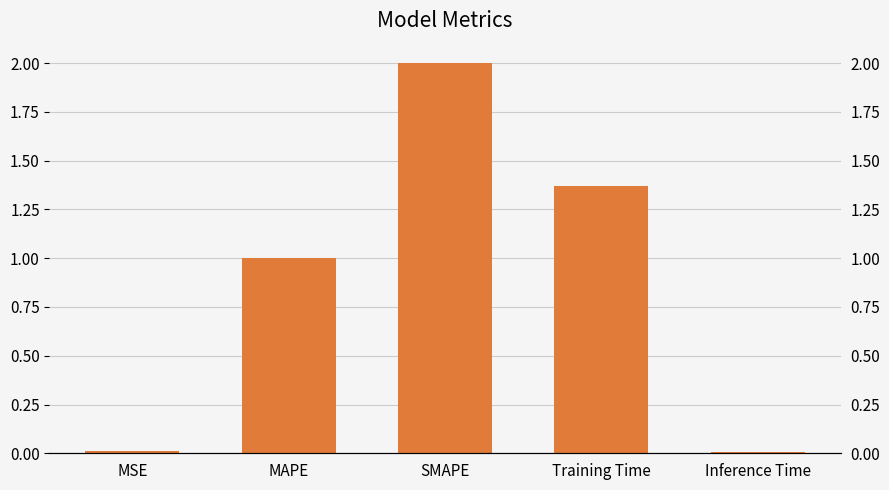

Are the bars grouped side by side (vs. stacked)?

No